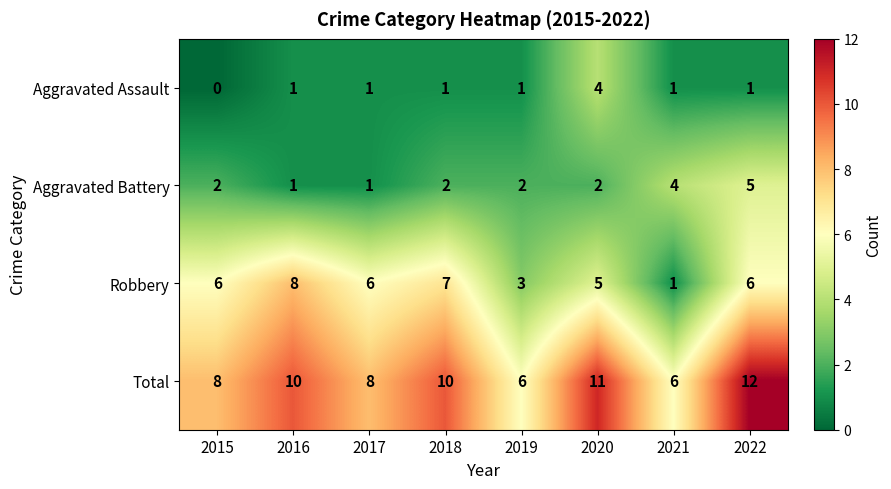

What is the sum of all Total values?

71